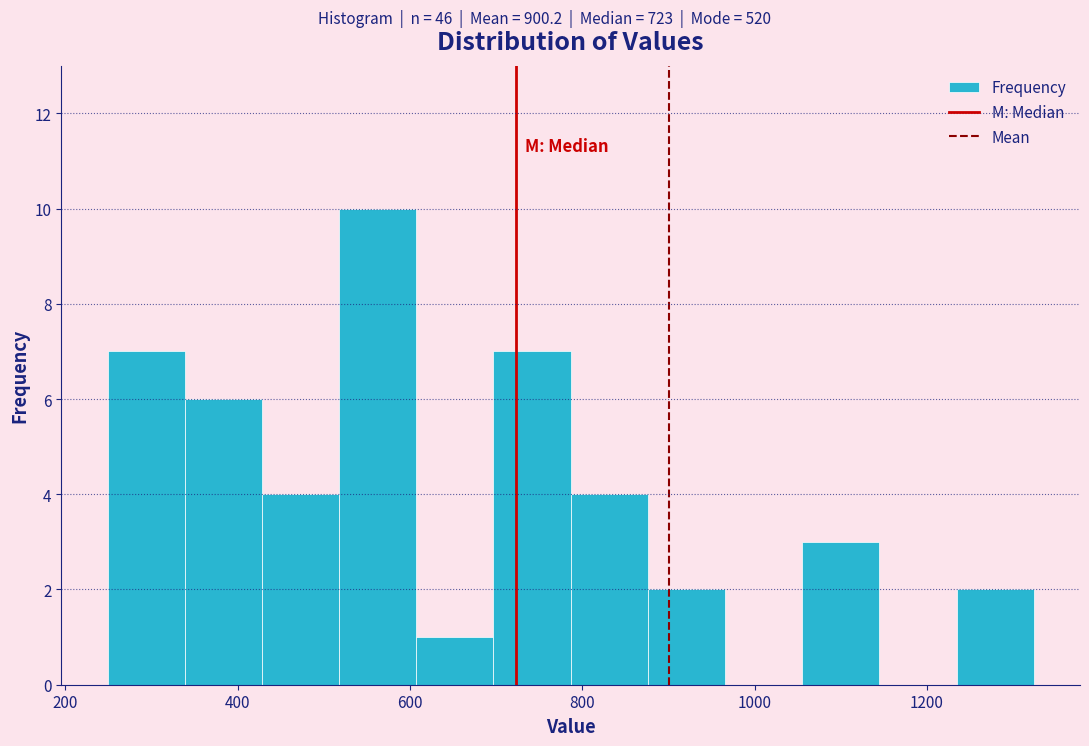

How tall is the bar that spans 240 to 340 on the x-axis? Neither the bar edges nor the heights are printed on the chart, so give them approximately, as read against the axes.

7